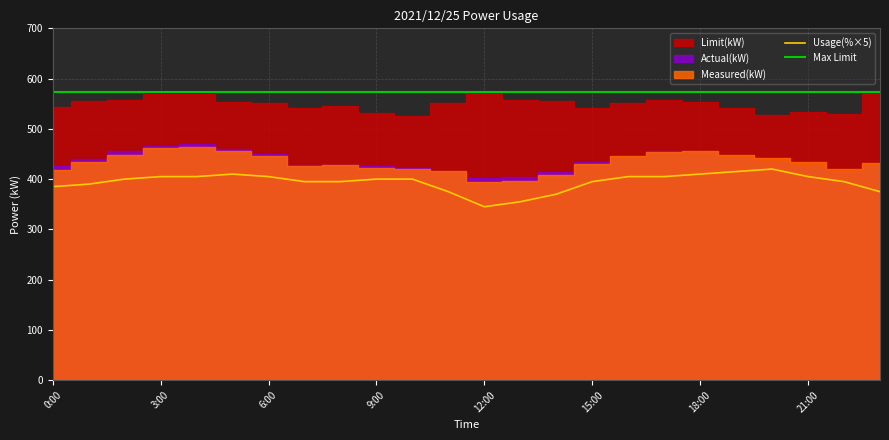

What is the spread (max minus min) of values at 9:00?

109